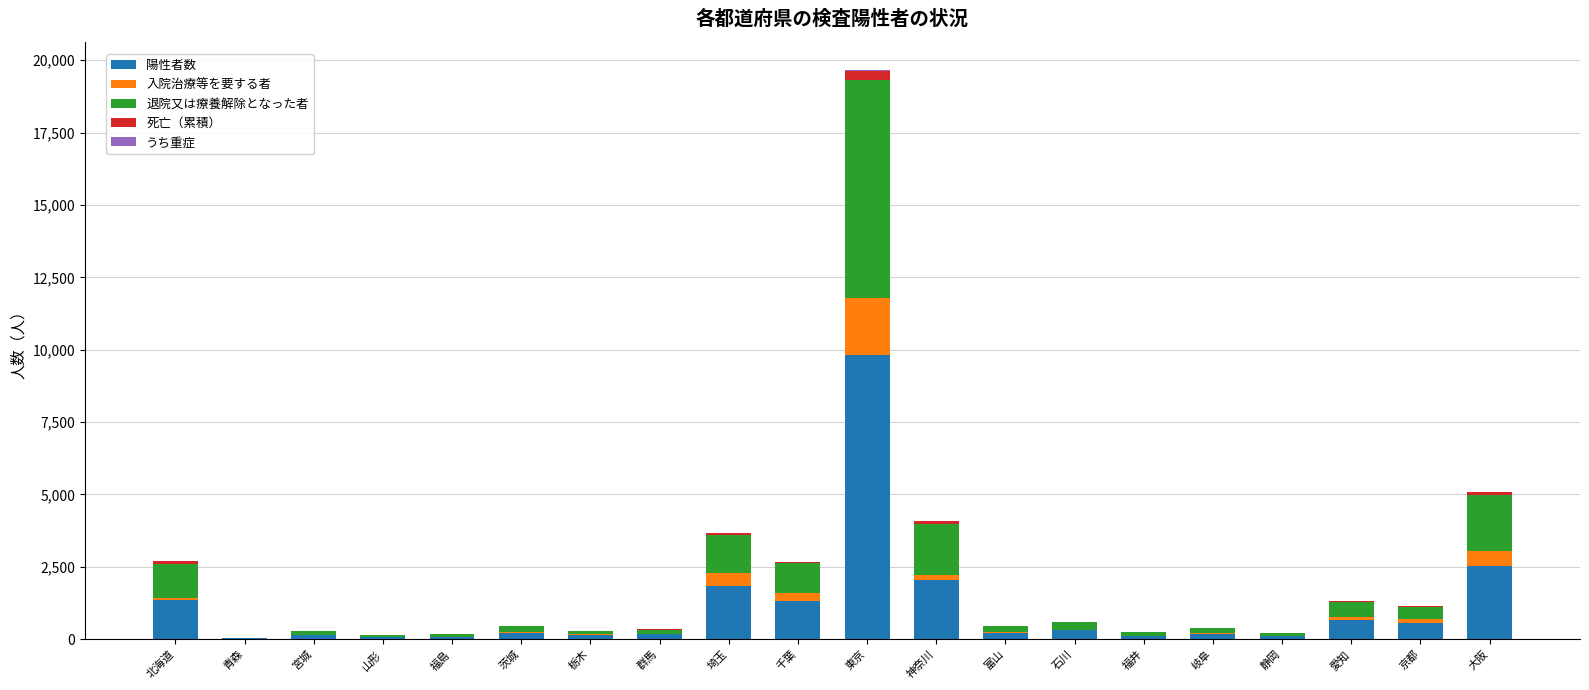

At which label does 陽性者数 reach its peak?

東京